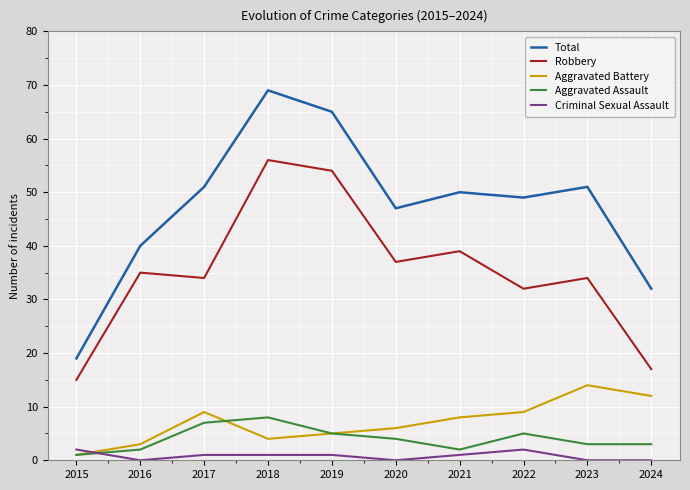

Rank the series by their maximum value, from lowest to highest.

Criminal Sexual Assault, Aggravated Assault, Aggravated Battery, Robbery, Total